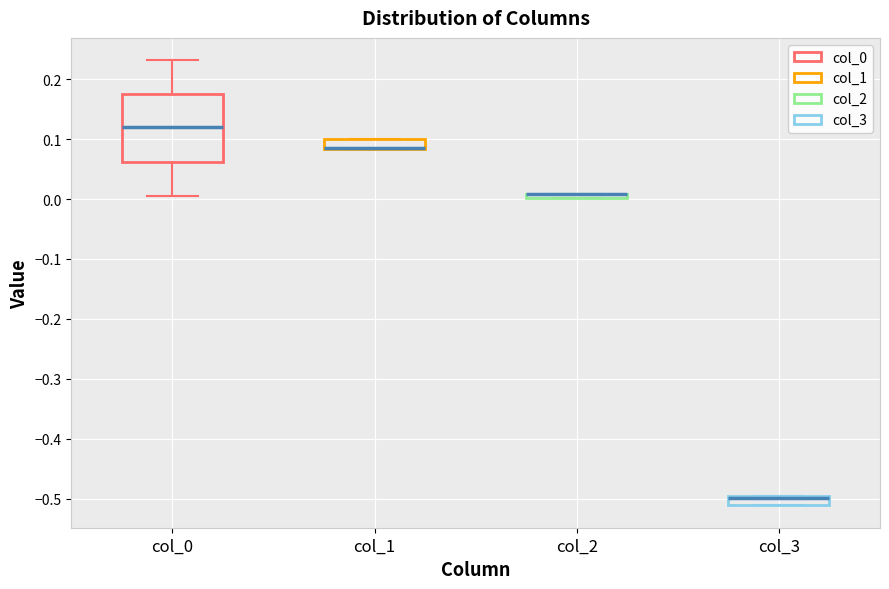

Where is the upper edge of the box for col_1 on the y-axis? The values are not printed on the chart, so give them approximately, as read against the axis.

0.10